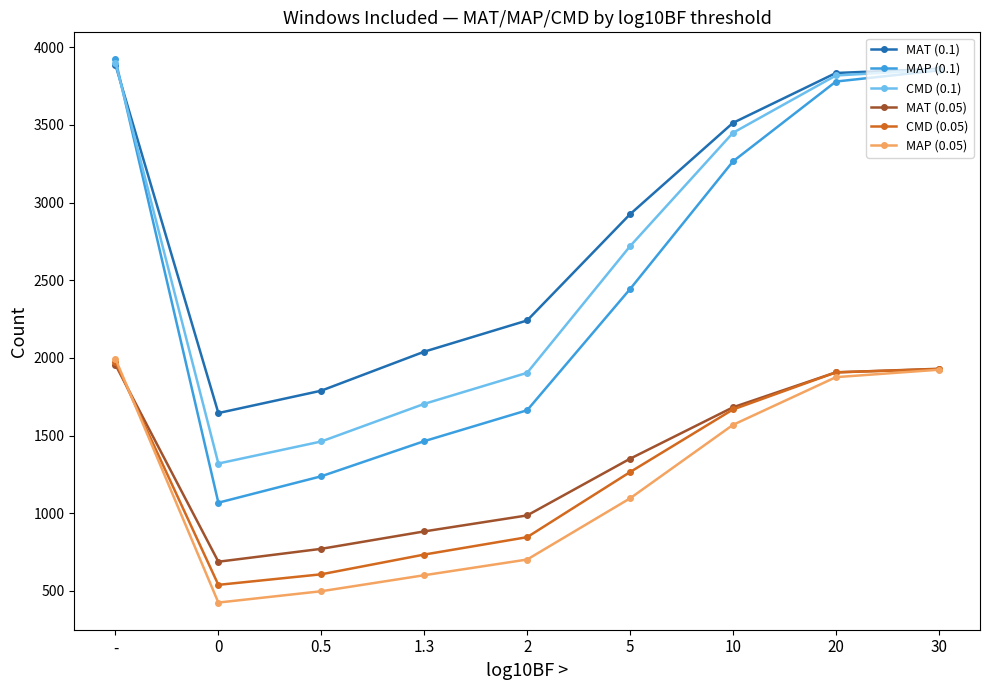

True or false: MAP (0.1) and MAP (0.05) intersect in this chart.

False